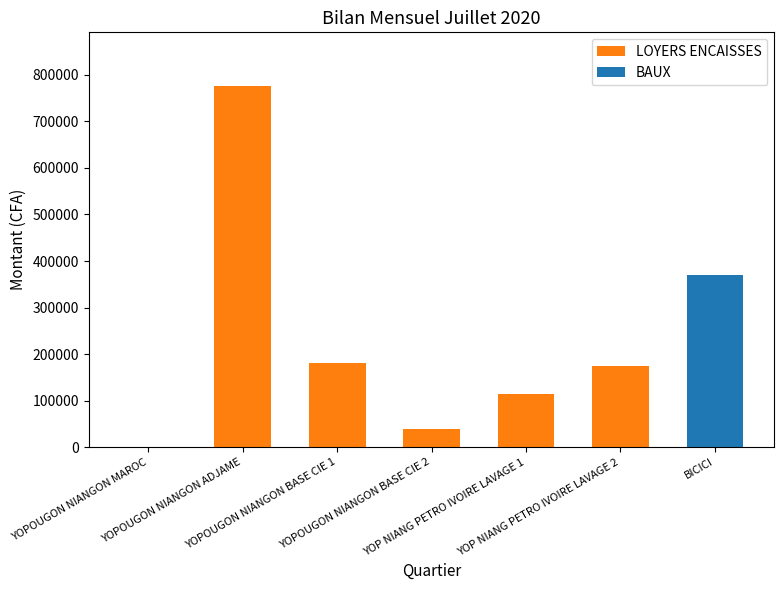

What is the highest value of the LOYERS ENCAISSES series?

775000